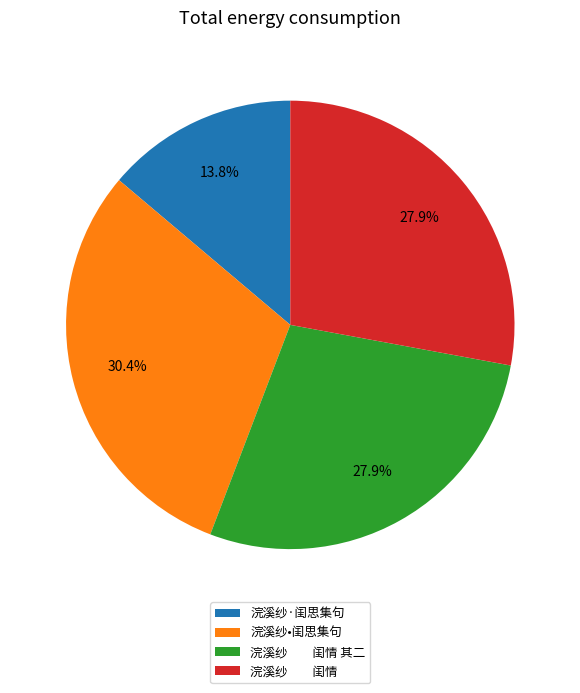

How many segments does this pie chart have?

4